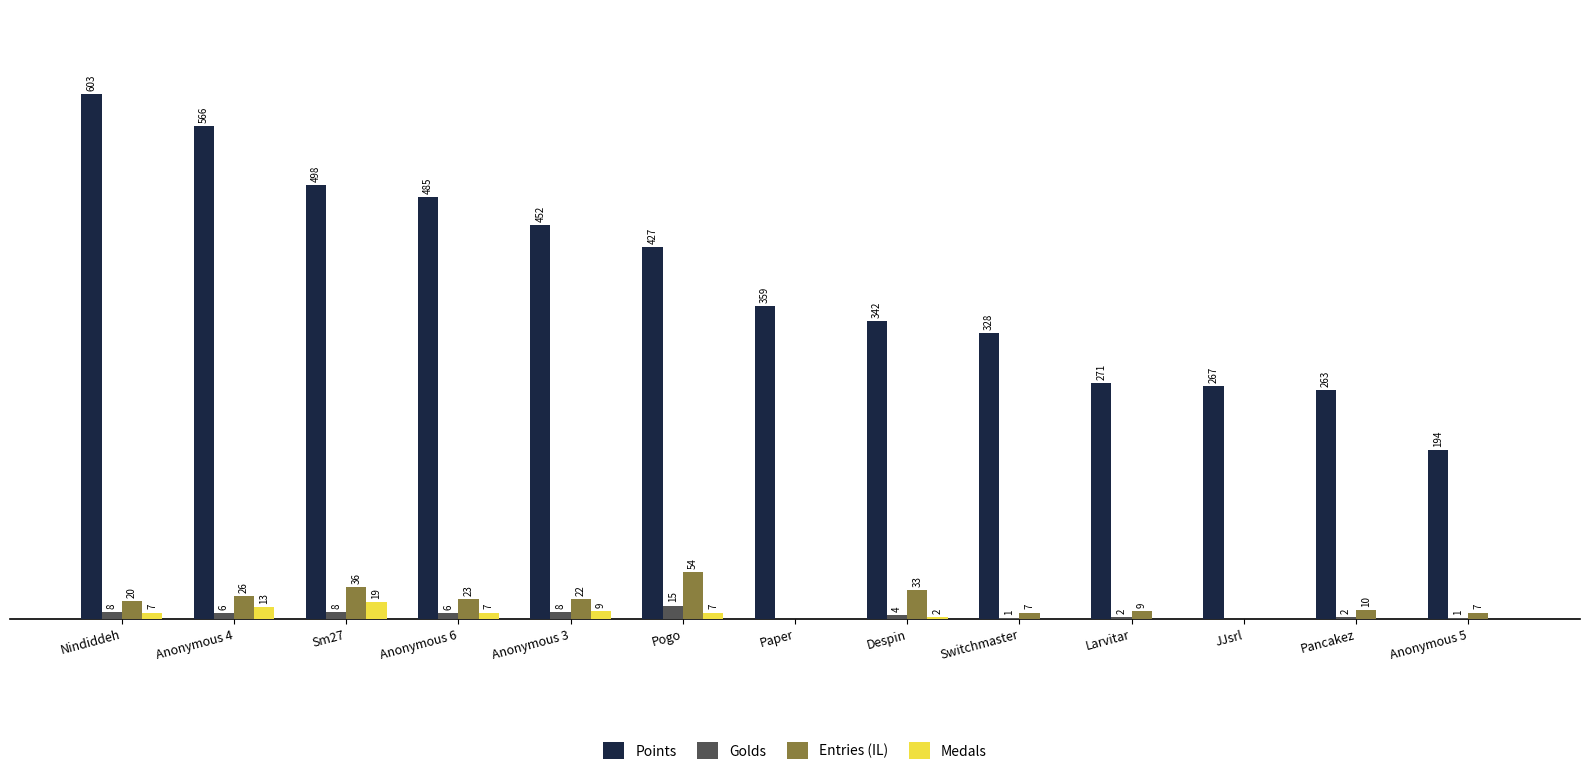

Where is Entries (IL) nearest to the value 27?

Anonymous 4